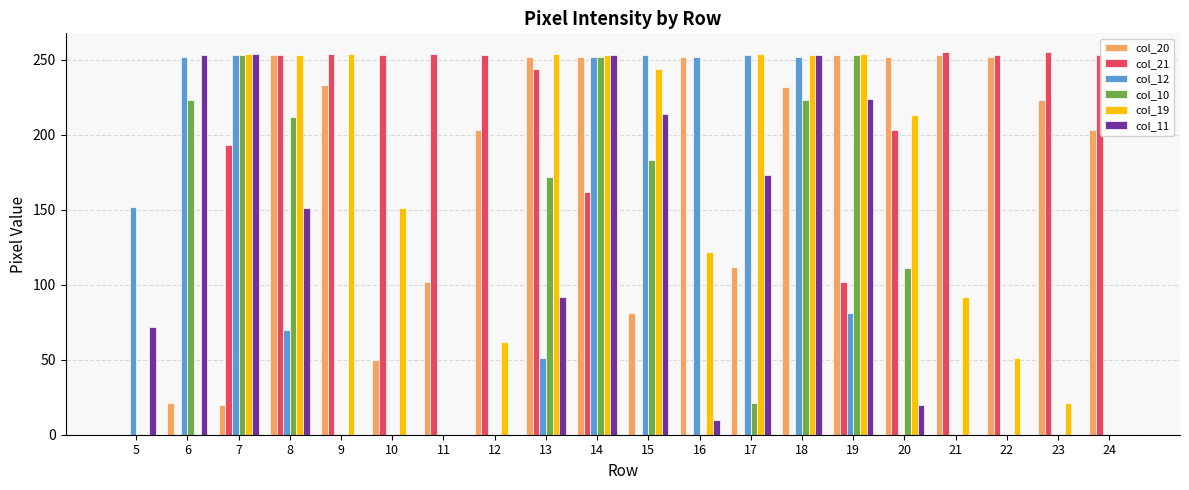

At which label is col_10 closest to 126?

20